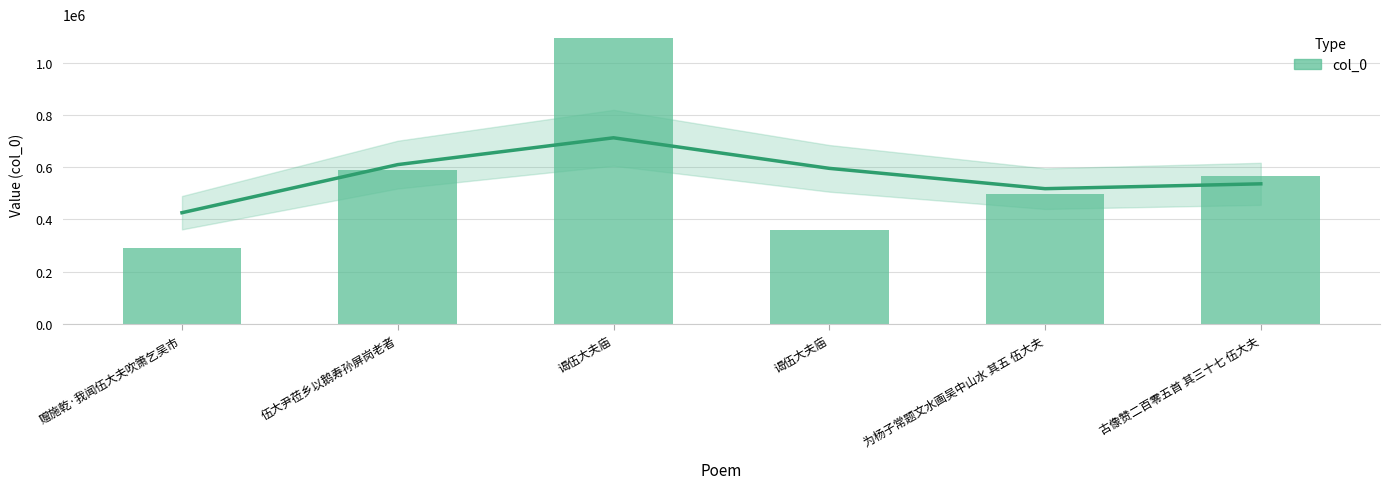

What is the change in value from 谒伍大夫庙 to 为杨子常题文水画吴中山水 其五 伍大夫?

-593672